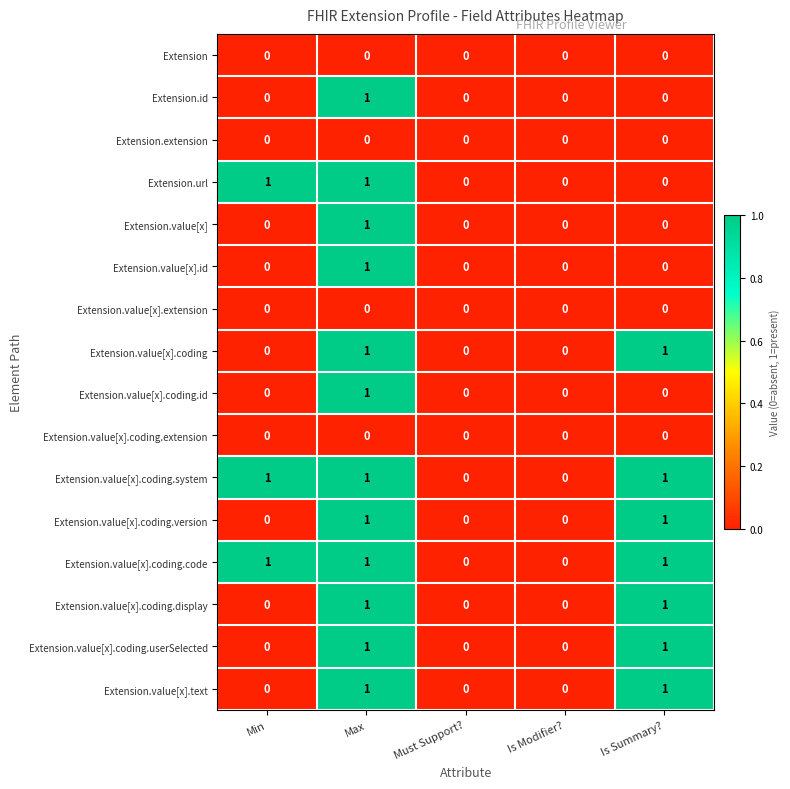

What is the sum of all Extension.value[x].coding.code values?

3